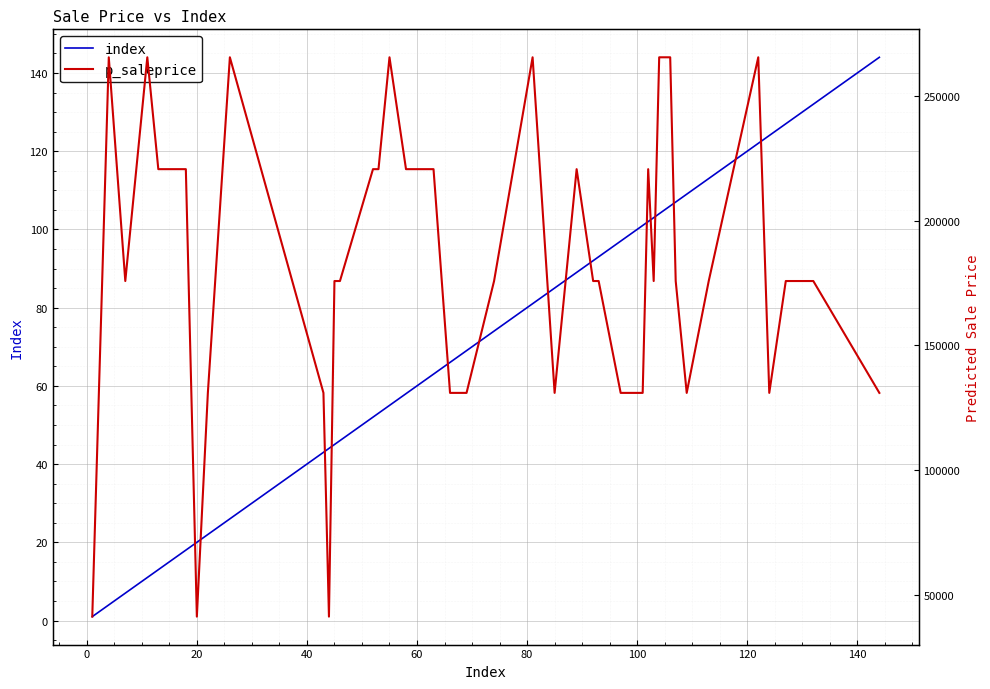

Which series has the widest spread of values?

p_saleprice